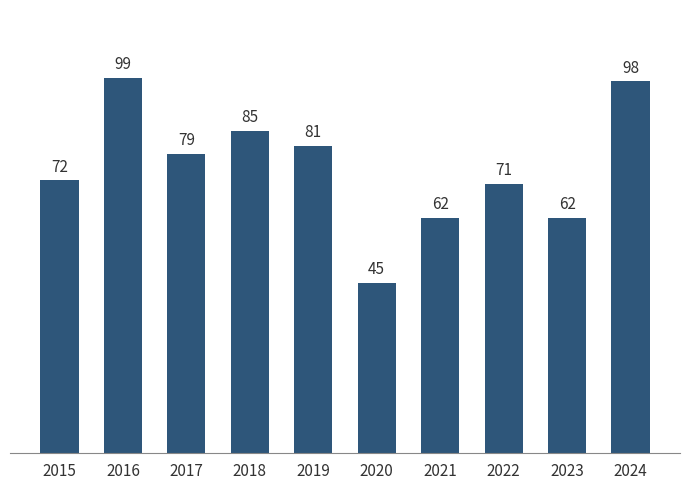

How many bars are there in total?

10